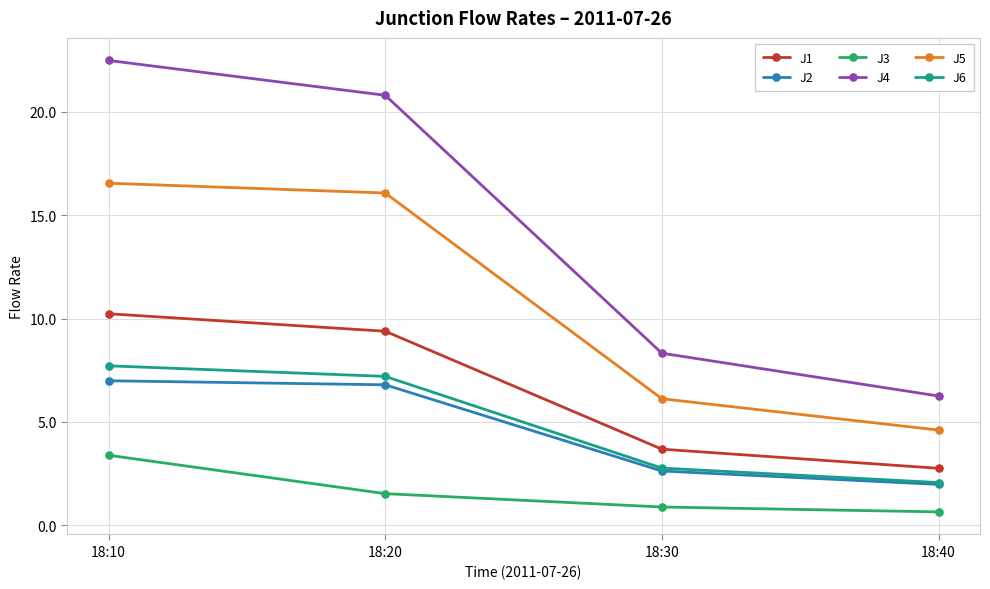

Does the chart have visible grid lines?

Yes